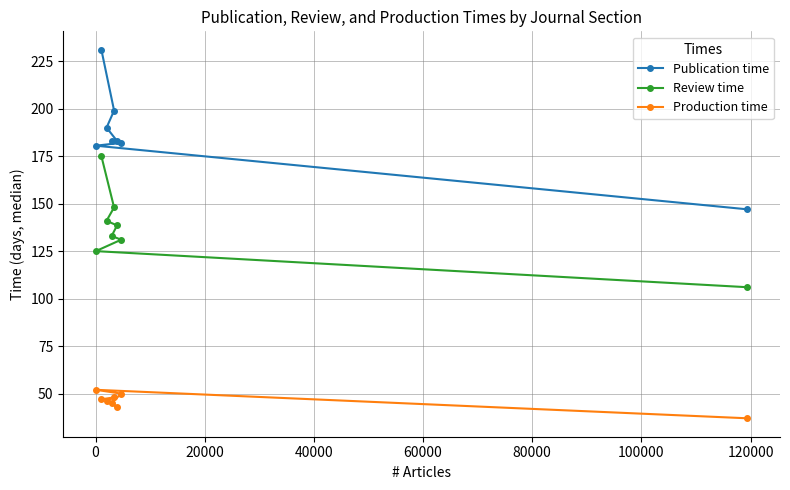

True or false: Publication time and Review time cross at least once.

False